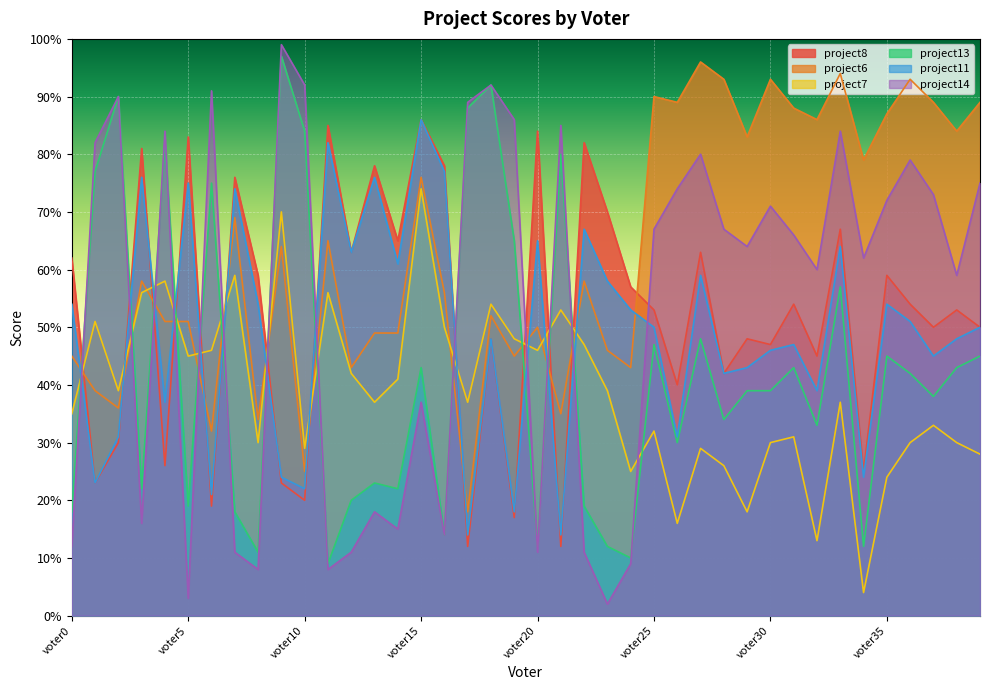

True or false: project13 has more than 0 interior local peaks.

True